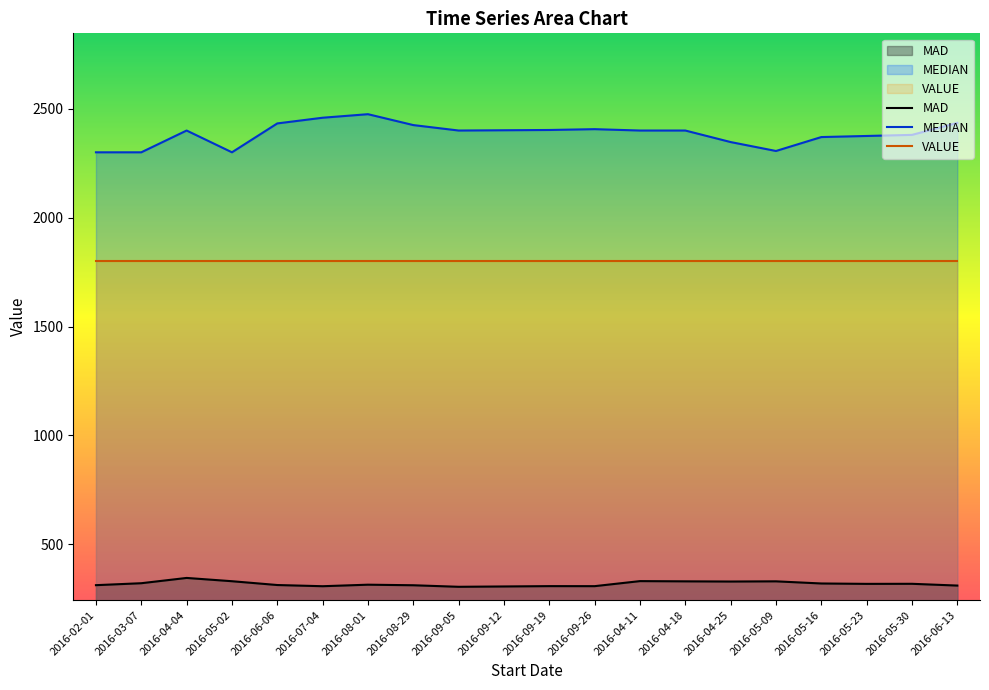

True or false: MEDIAN and MAD cross at least once.

False